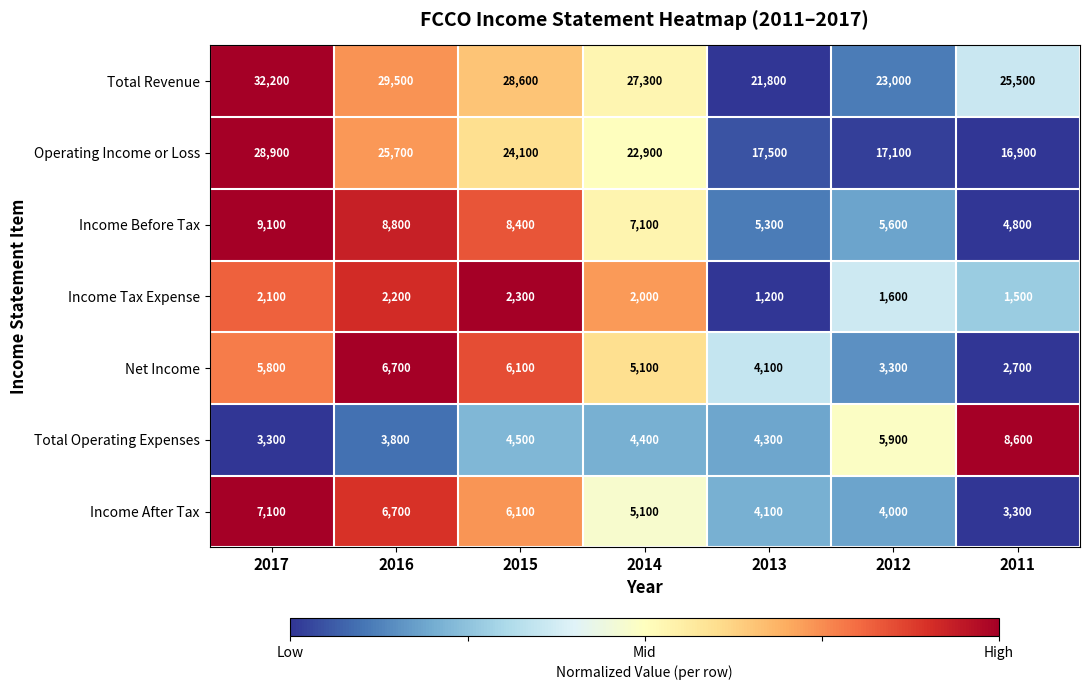

Where is Total Operating Expenses nearest to the value 5950?

2012